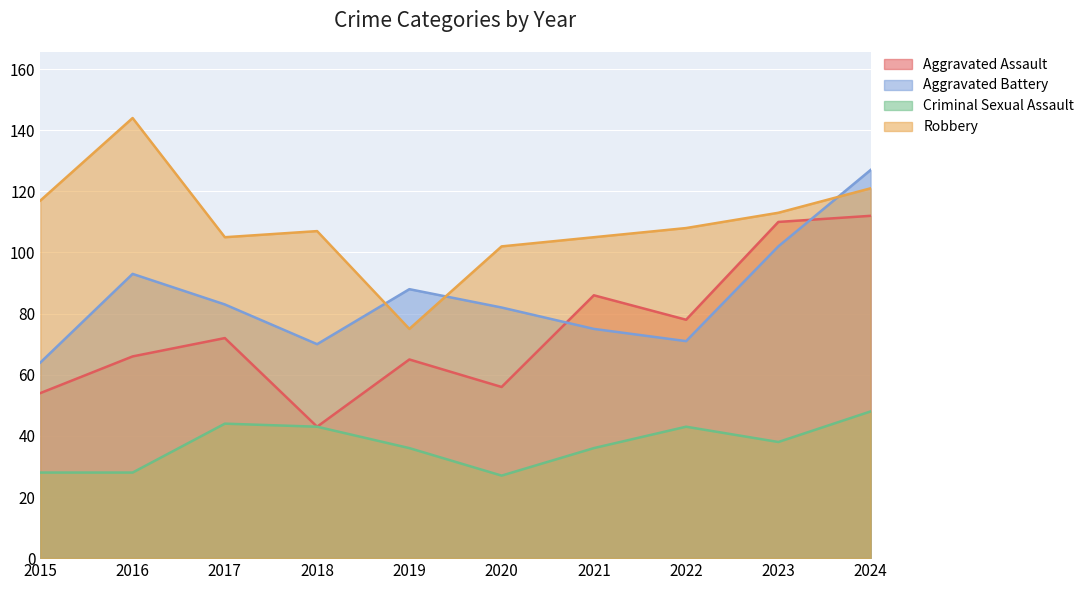

Reading left to right, transcribe all the data shown in this chart.

Aggravated Assault: 2015=54	2016=66	2017=72	2018=43	2019=65	2020=56	2021=86	2022=78	2023=110	2024=112
Aggravated Battery: 2015=64	2016=93	2017=83	2018=70	2019=88	2020=82	2021=75	2022=71	2023=102	2024=127
Criminal Sexual Assault: 2015=28	2016=28	2017=44	2018=43	2019=36	2020=27	2021=36	2022=43	2023=38	2024=48
Robbery: 2015=117	2016=144	2017=105	2018=107	2019=75	2020=102	2021=105	2022=108	2023=113	2024=121